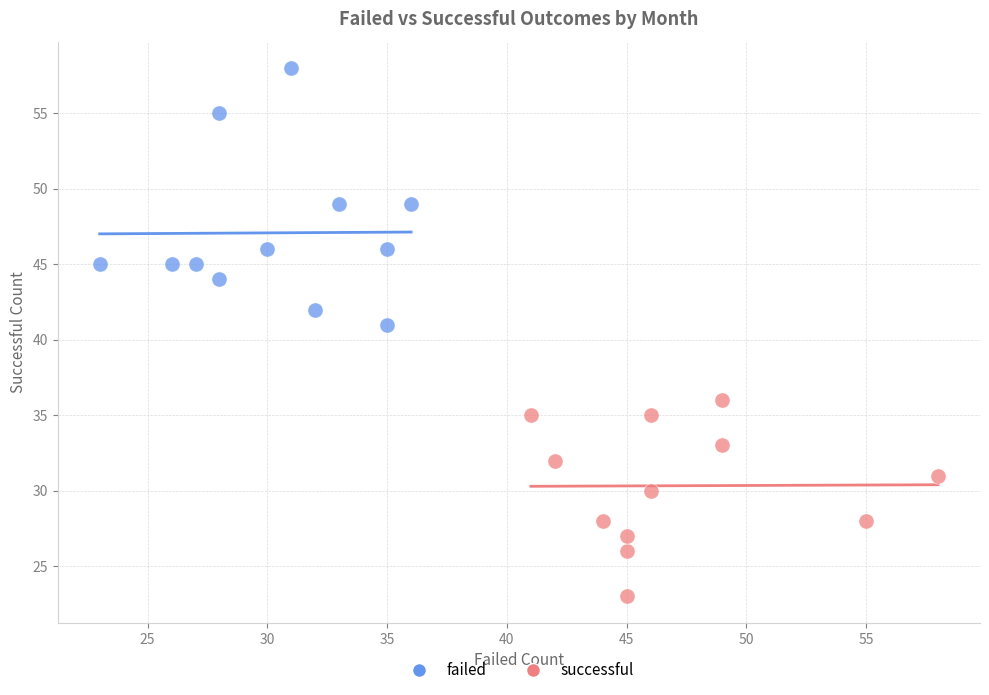

Which series reaches the maximum Y coordinate?

failed